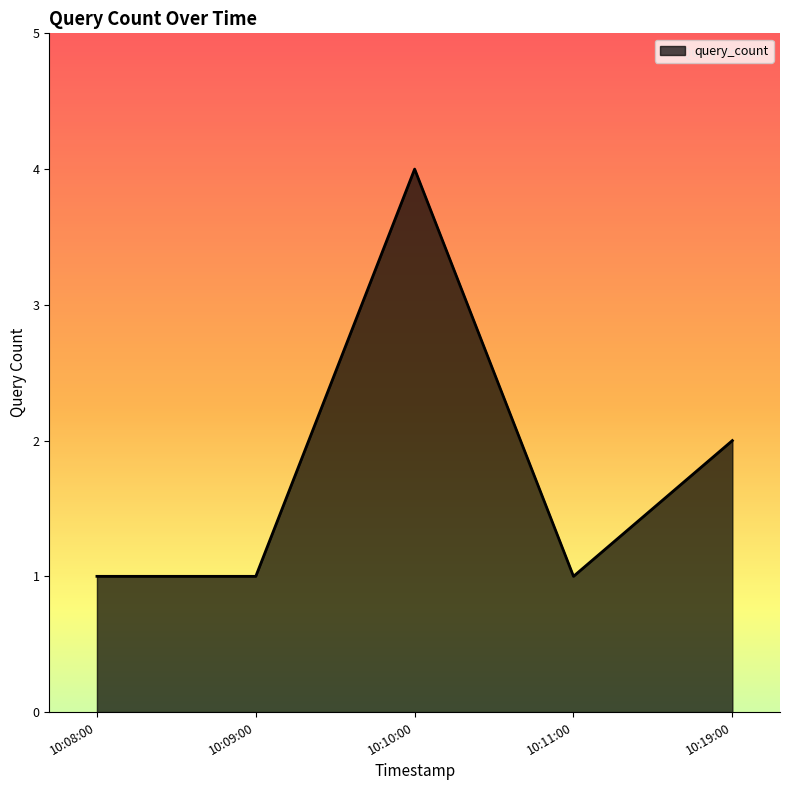

What is the difference between the second highest and second lowest values?

1